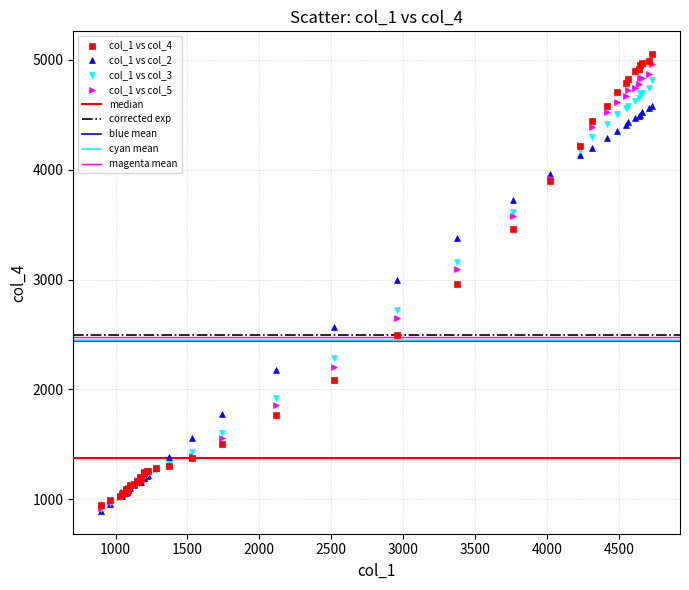

Which series reaches the maximum Y coordinate?

col_1 vs col_4